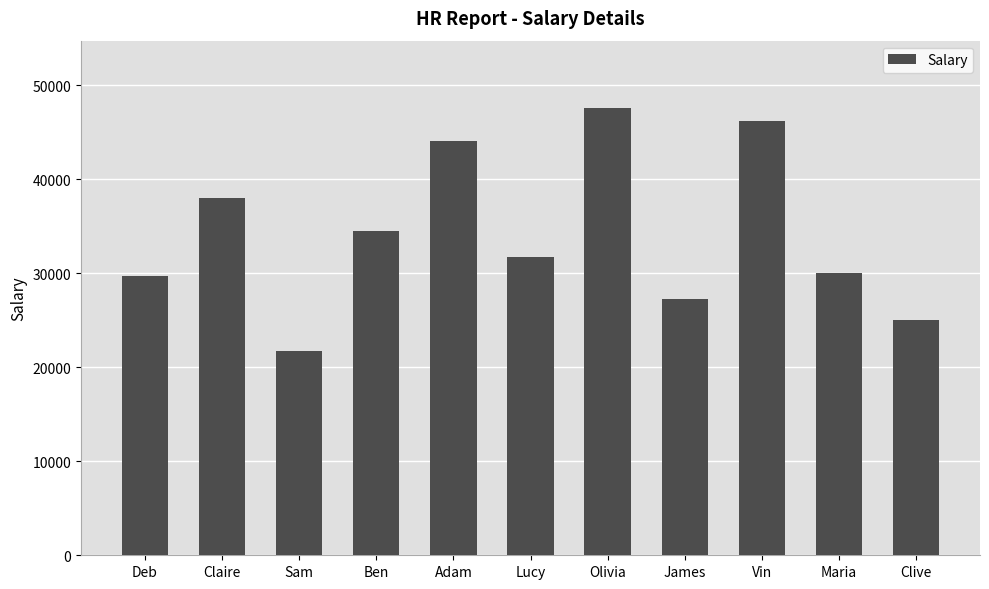

What is the label of the 1st bar from the left?

Deb